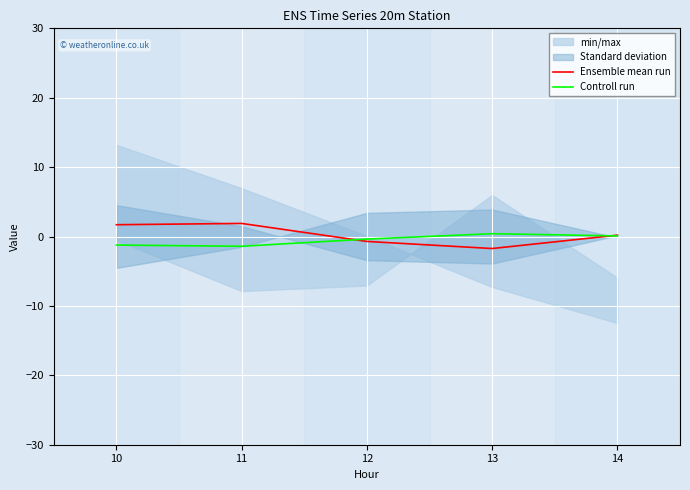

List the labels in order of Ensemble mean run value, largest first.

11, 10, 14, 12, 13